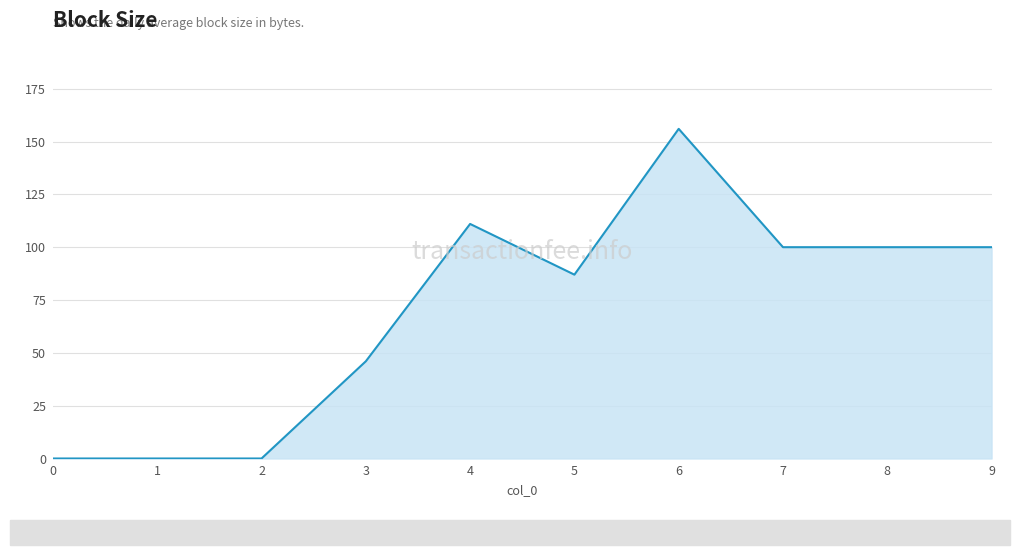

What is the sum of all values?

700